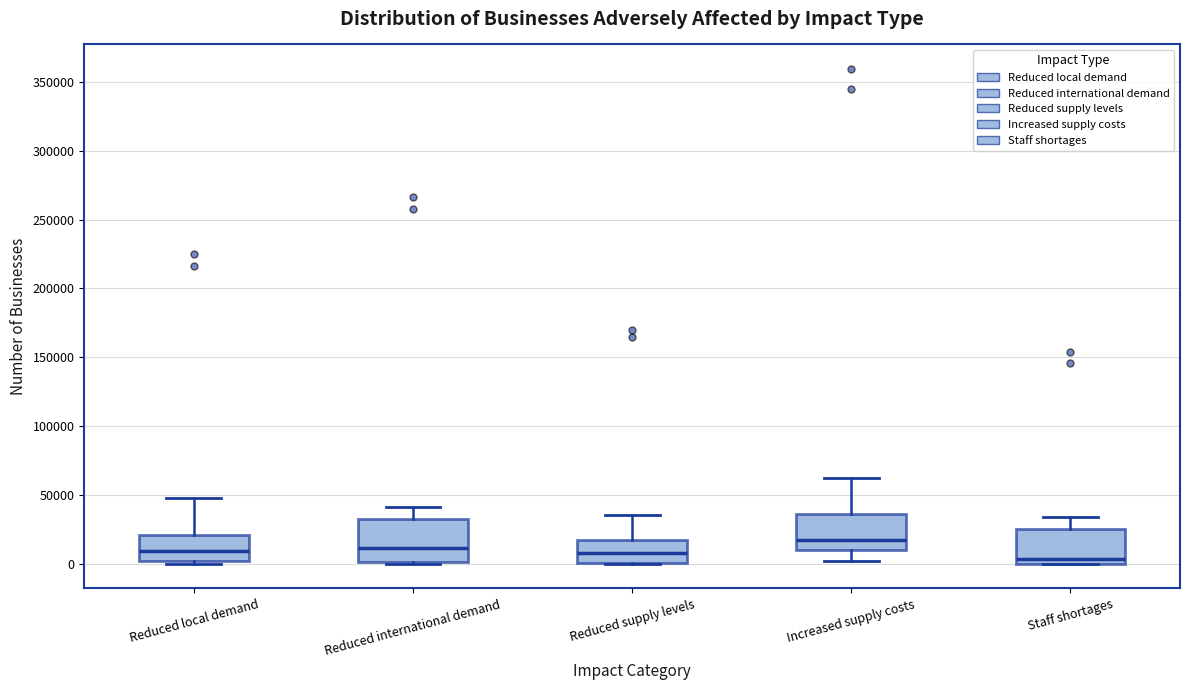

Which box is the tallest, from its lower edge to its upper edge?

Reduced international demand